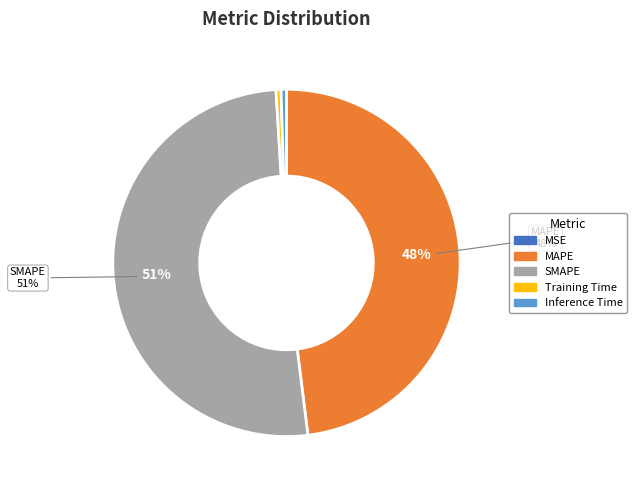

True or false: SMAPE accounts for 51% of the total.

True